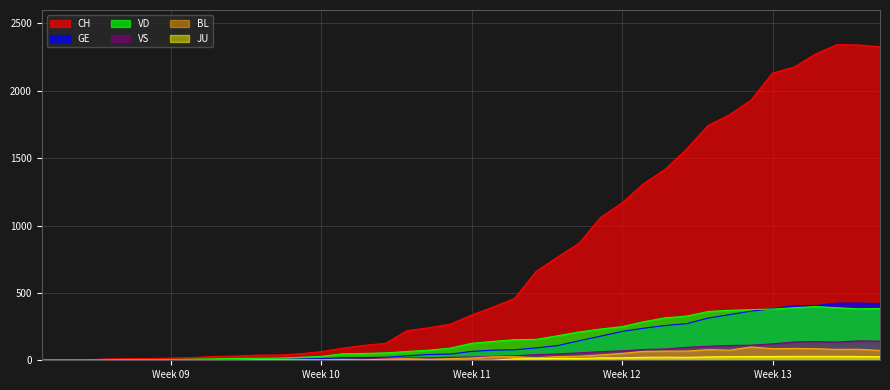

Which series has the largest range (max minus min)?

CH